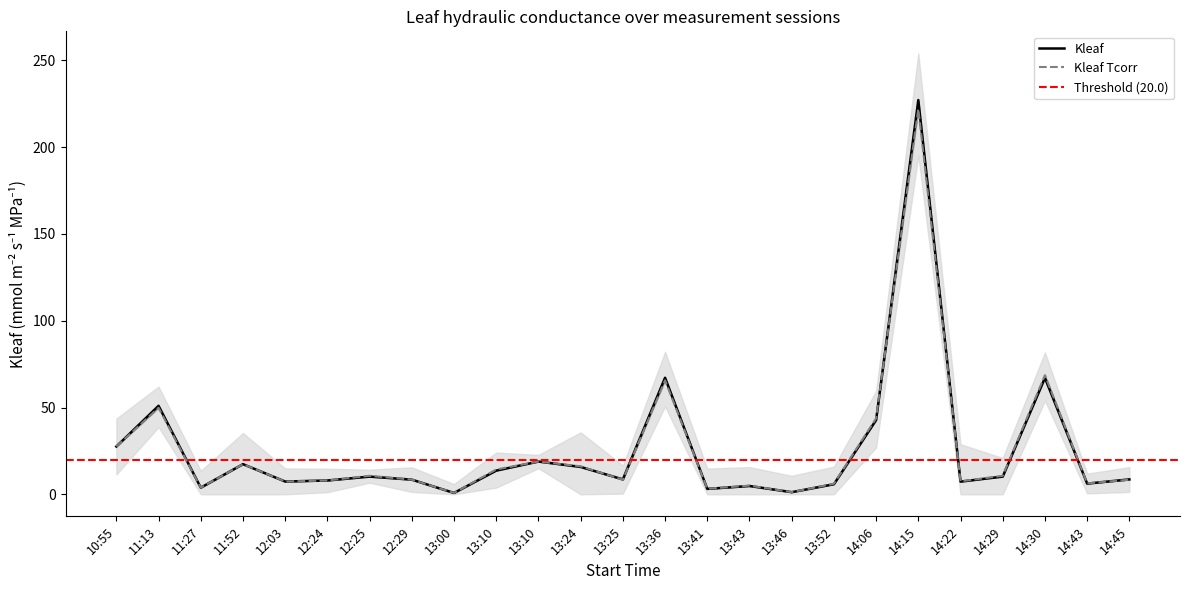

What is the total value across all series at 13:25?

17.0